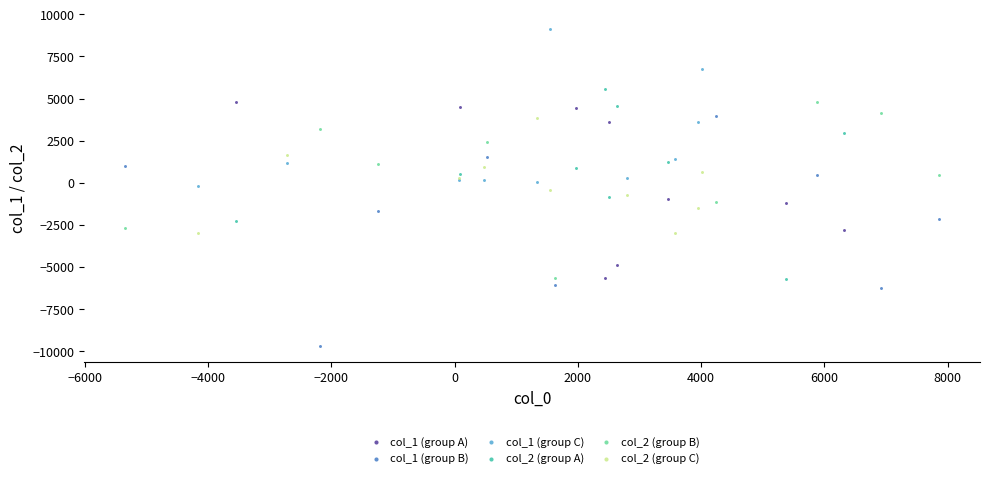

Which series has the widest spread of Y values?

col_1 (group B)